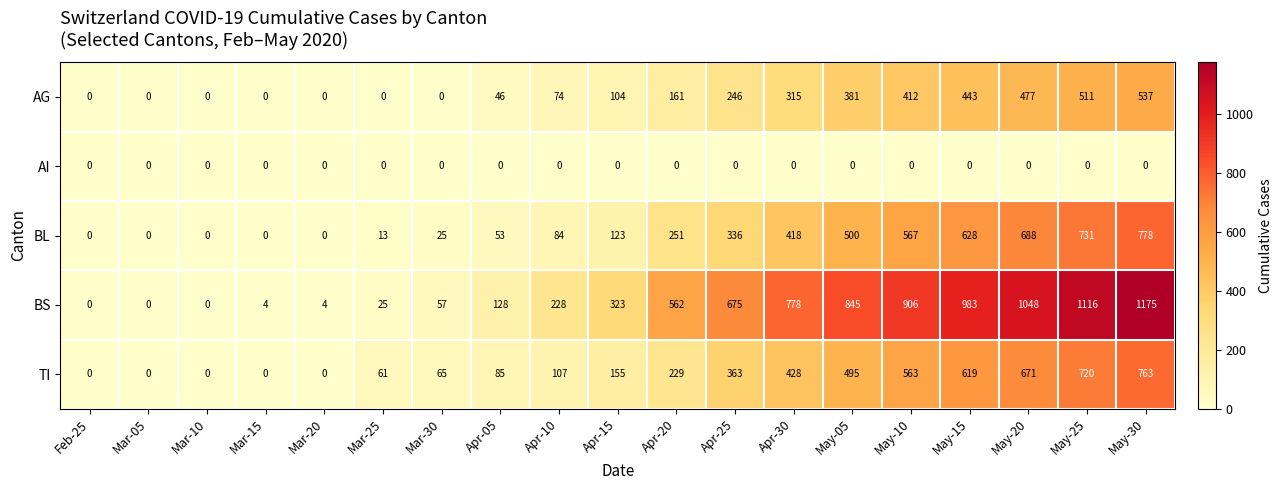

Count the number of data series in this chart.

5